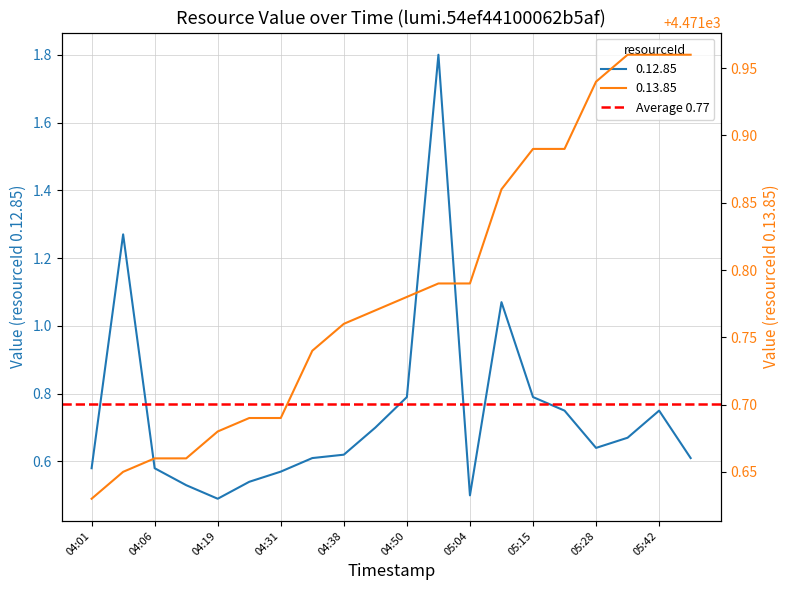

True or false: 0.12.85 and 0.13.85 intersect in this chart.

False